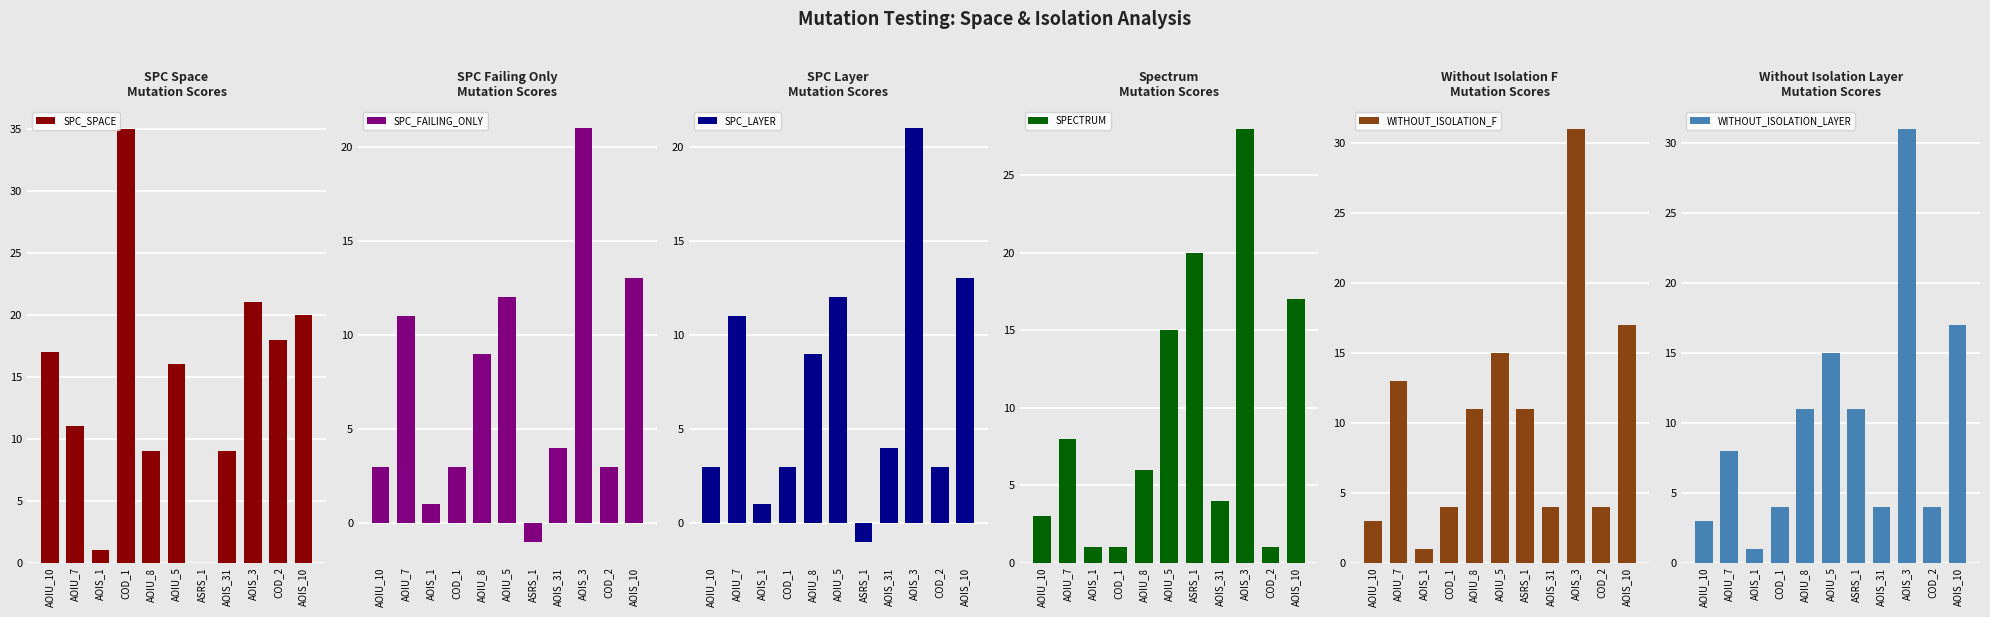

What is the total value across all series at AOIU_8?

55